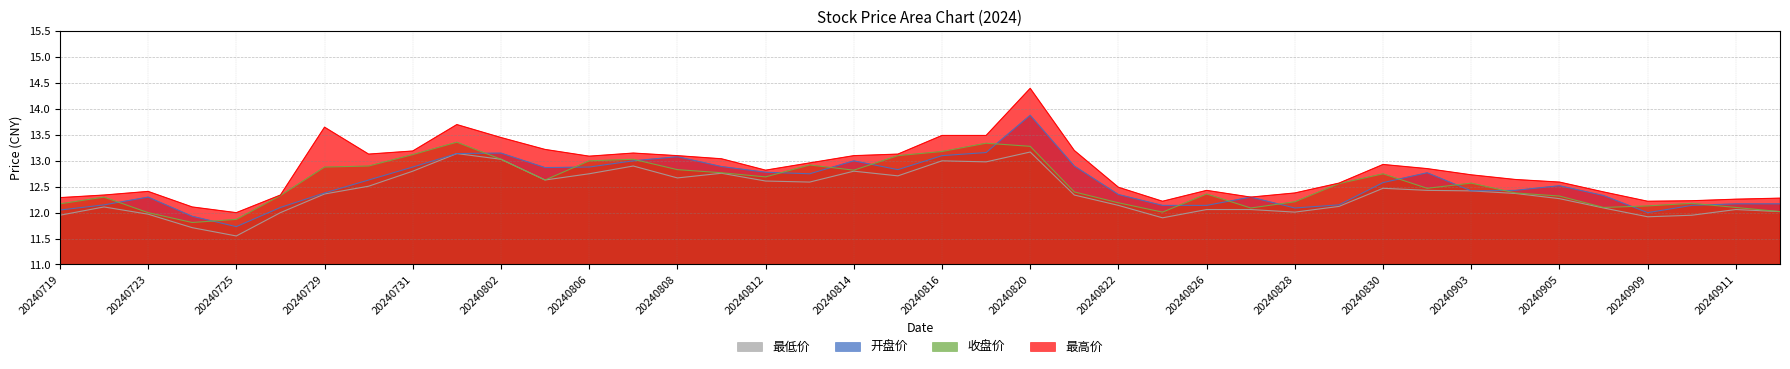

Which category has the highest value in the 最高价 series?

20240820